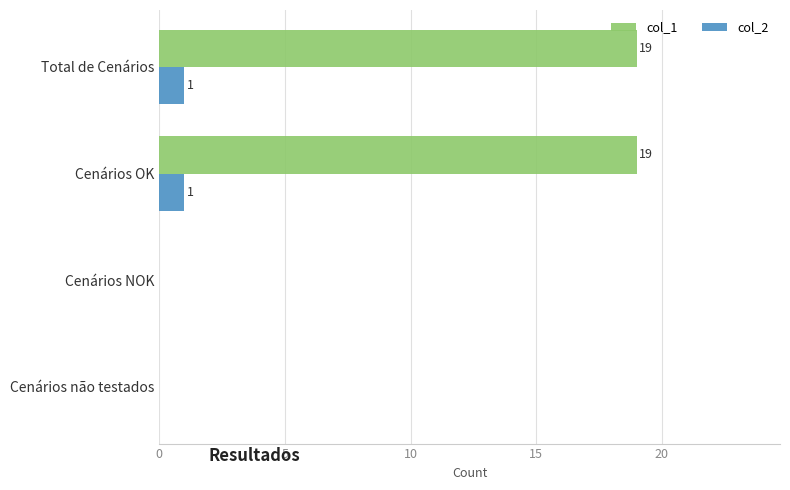

What are all the series names shown in the legend?

col_1, col_2